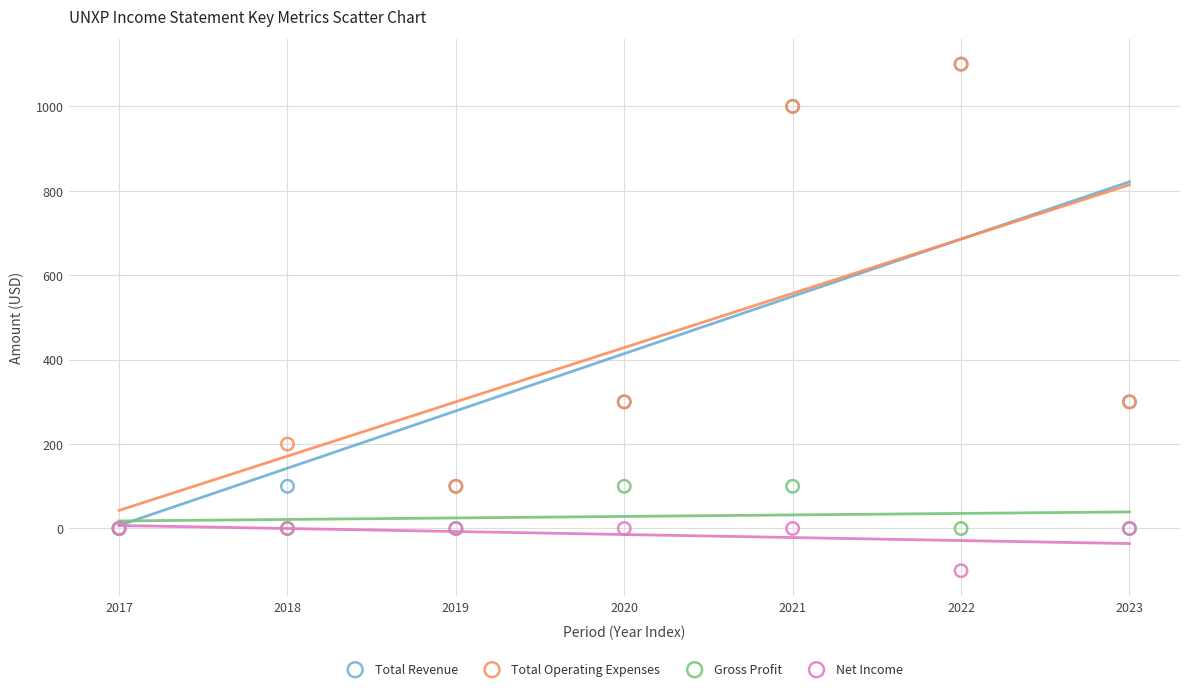

What are all the series names shown in the legend?

Total Revenue, Total Operating Expenses, Gross Profit, Net Income